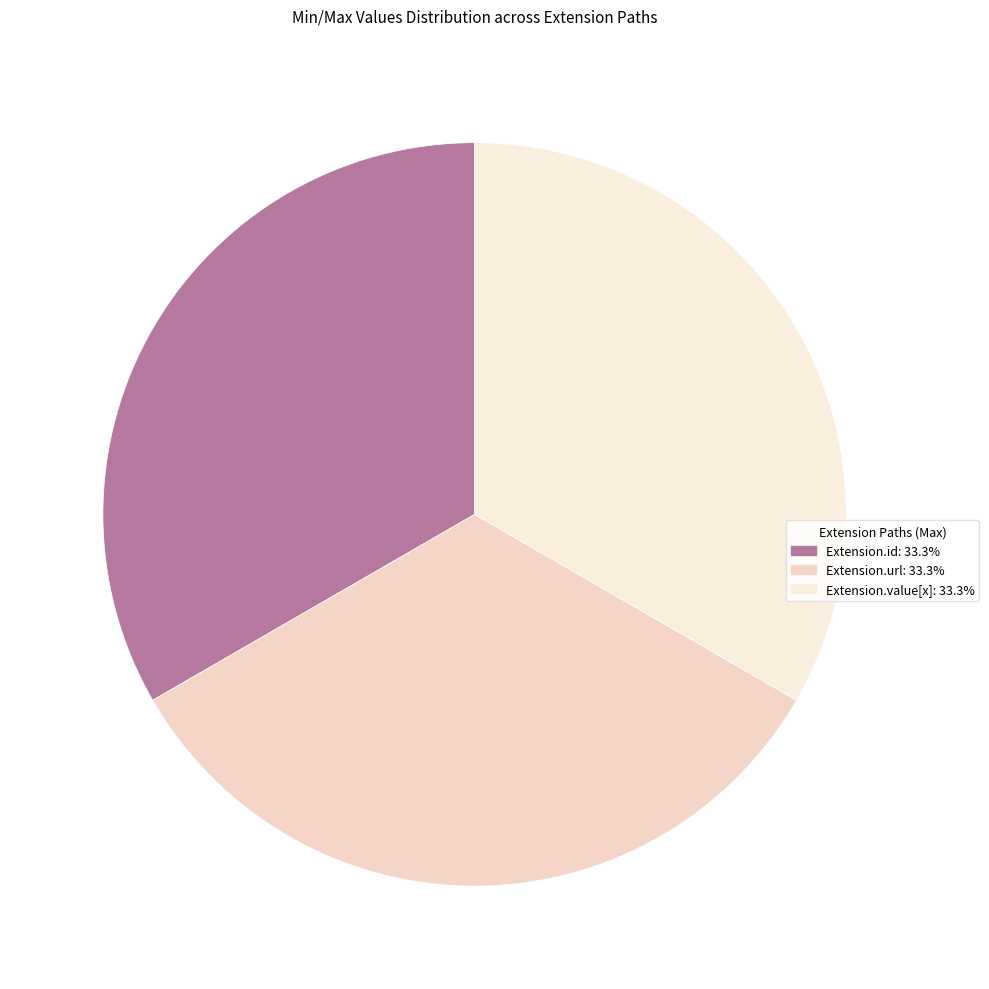

How many slices are in this pie chart?

3